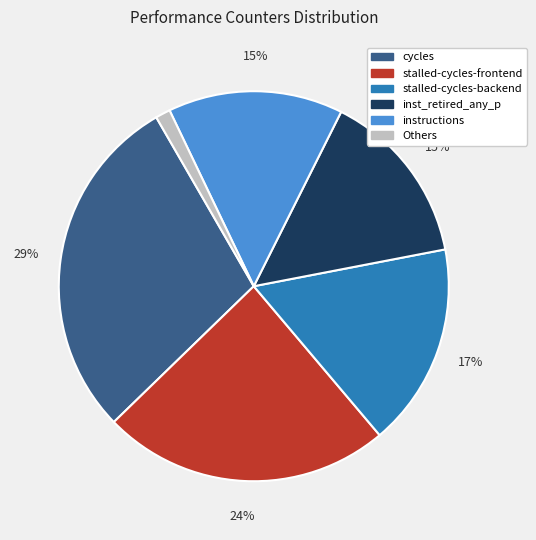

Which slice is the largest?

cycles